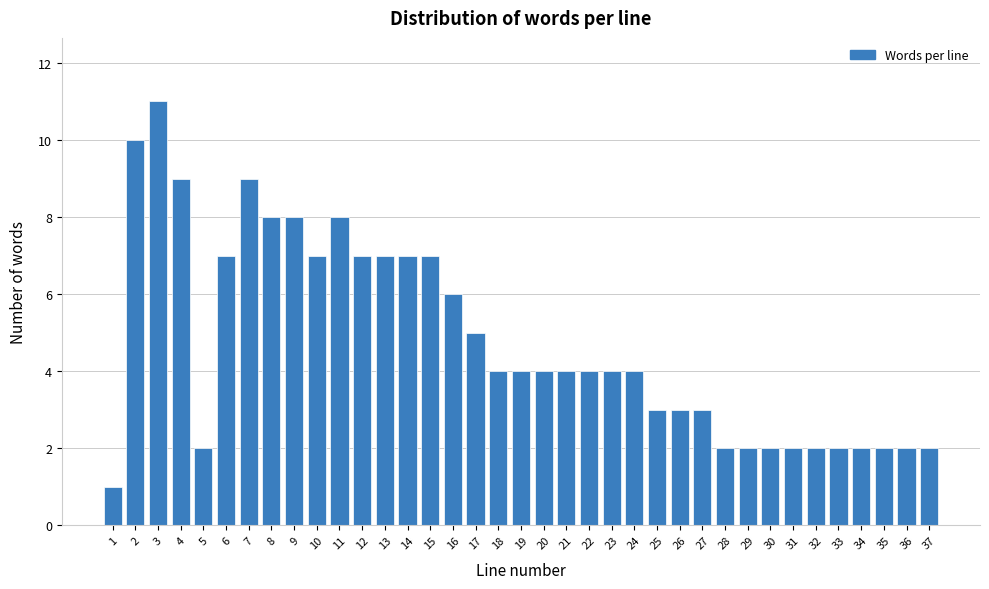

Approximately how many times larger is the value at 22 compared to 32?

2.0